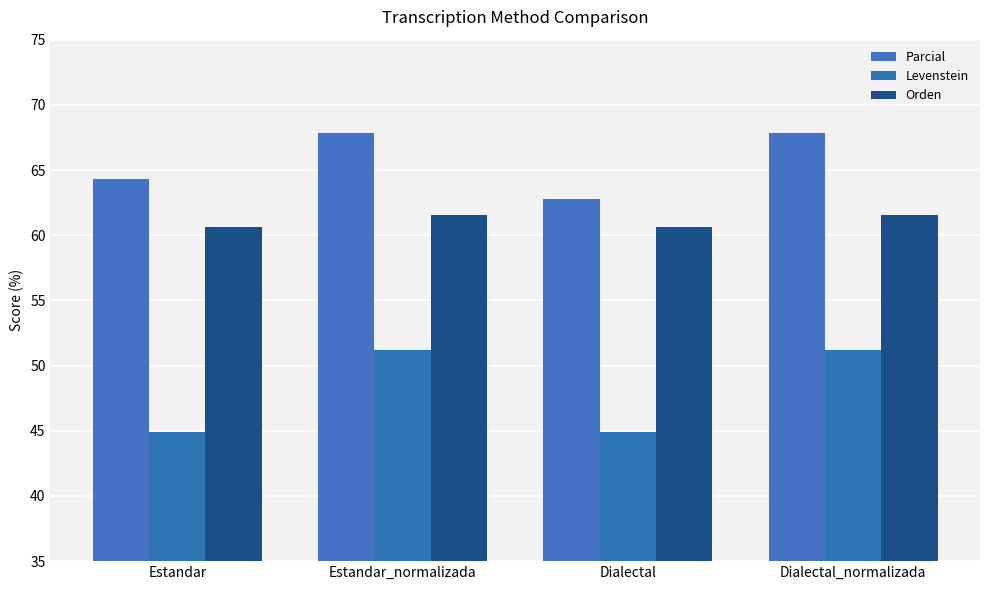

Reading left to right, list all the values displayed in this chart.

Parcial: 64.3	67.9	62.7	67.9
Levenstein: 44.9	51.2	44.9	51.2
Orden: 60.6	61.5	60.6	61.5